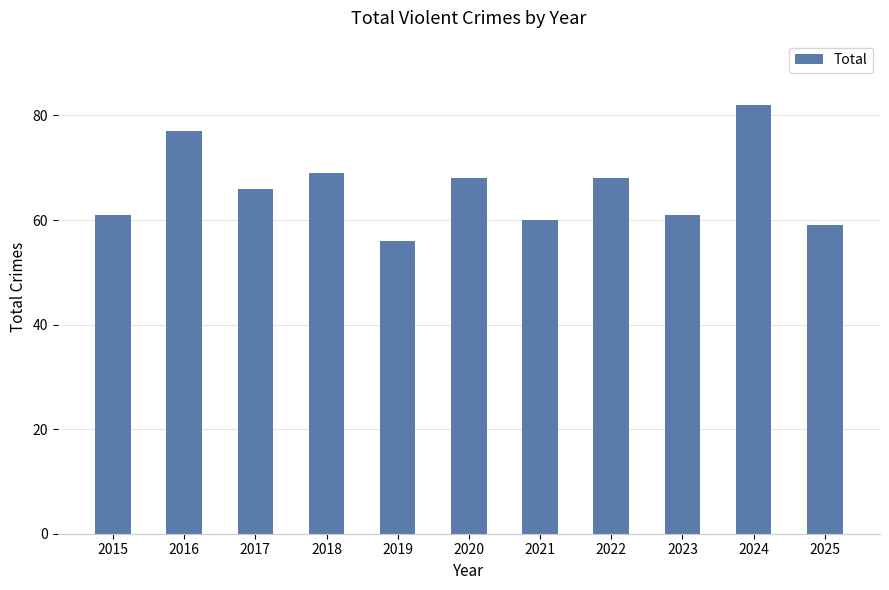

Reading left to right, transcribe all the data shown in this chart.

61	77	66	69	56	68	60	68	61	82	59